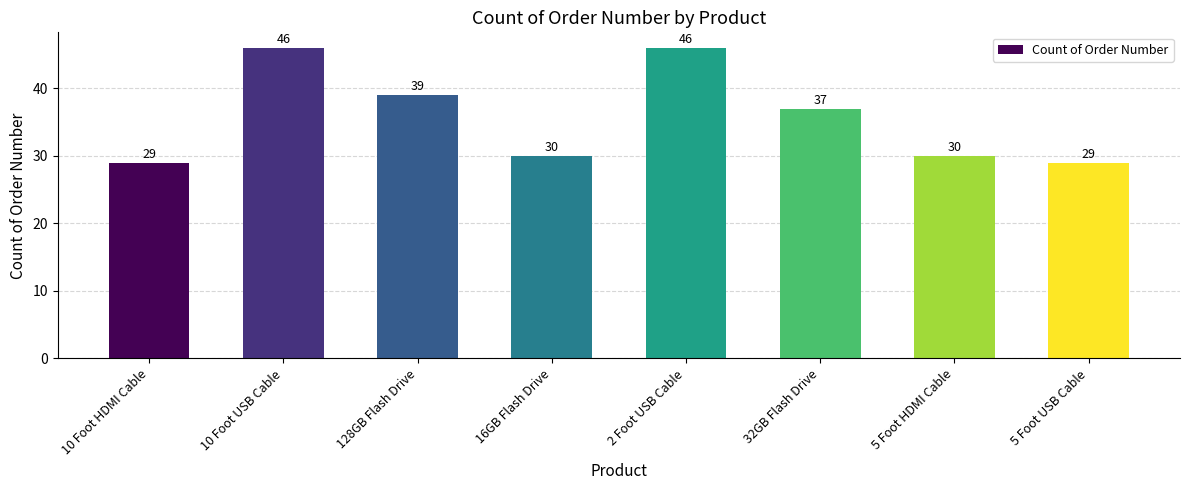

What is the maximum value shown in the chart?

46